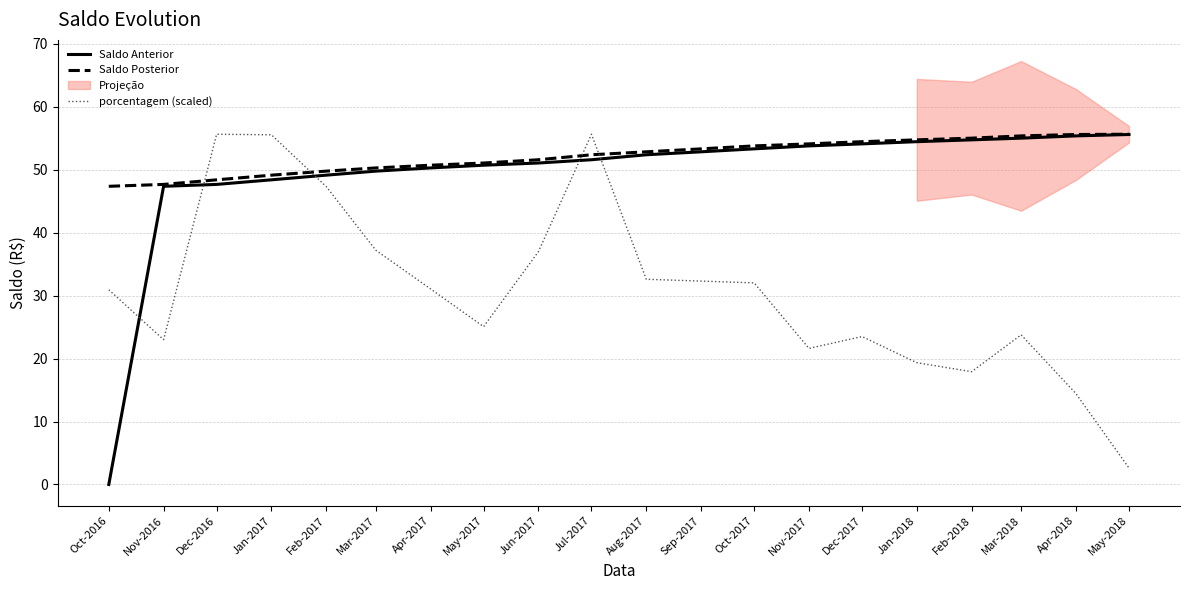

List the labels in order of Saldo Posterior value, smallest first.

Oct-2016, Nov-2016, Dec-2016, Jan-2017, Feb-2017, Mar-2017, Apr-2017, May-2017, Jun-2017, Jul-2017, Aug-2017, Sep-2017, Oct-2017, Nov-2017, Dec-2017, Jan-2018, Feb-2018, Mar-2018, Apr-2018, May-2018